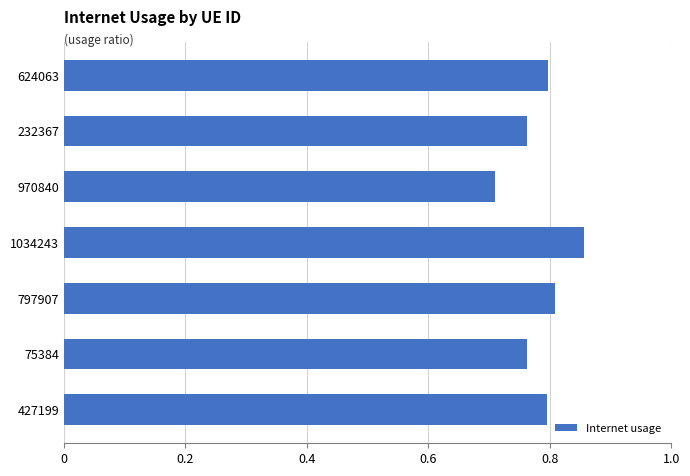

What is the minimum value shown in the chart?

0.7